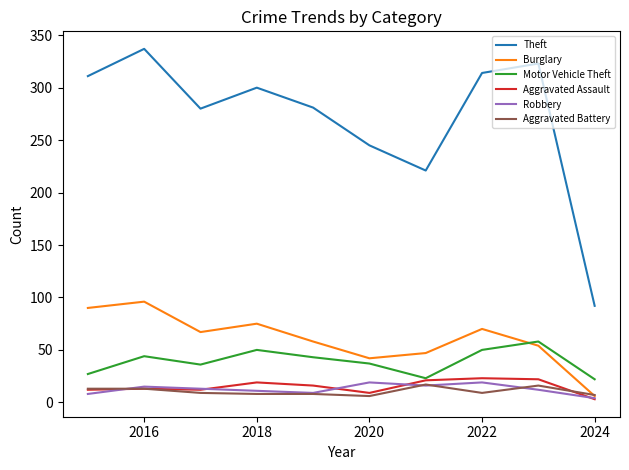

Which series ends up on top after the final intersection of Motor Vehicle Theft and Burglary?

Motor Vehicle Theft